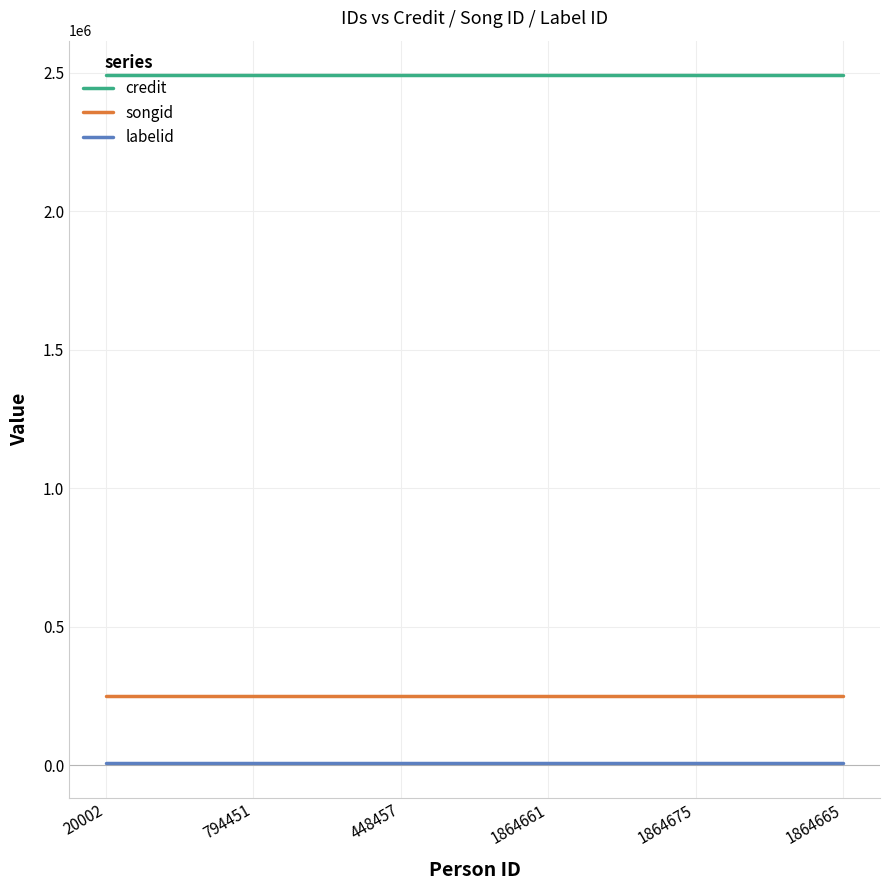

Rank the series at 20002 from highest to lowest value.

credit, songid, labelid